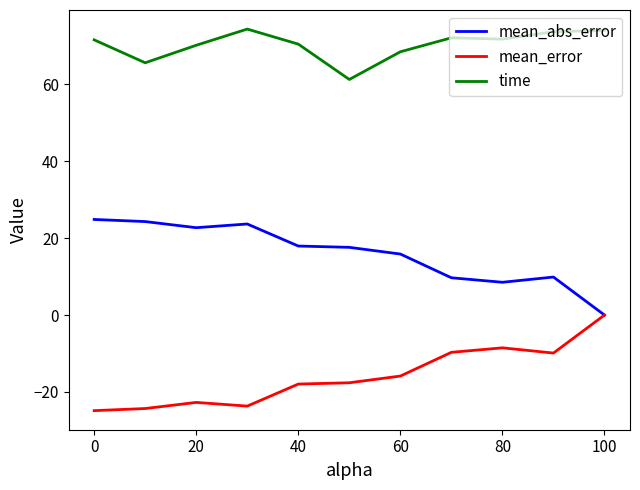

Which series has the largest total across all categories?

time